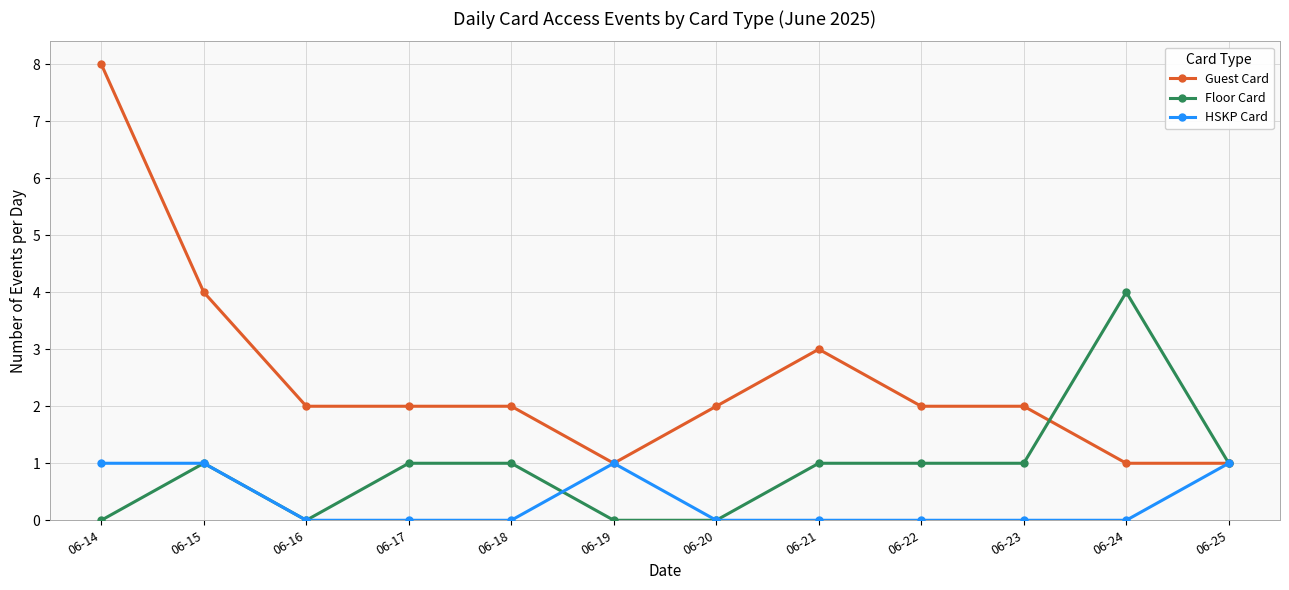

The Guest Card series shows 3 at 06-21. True or false?

True